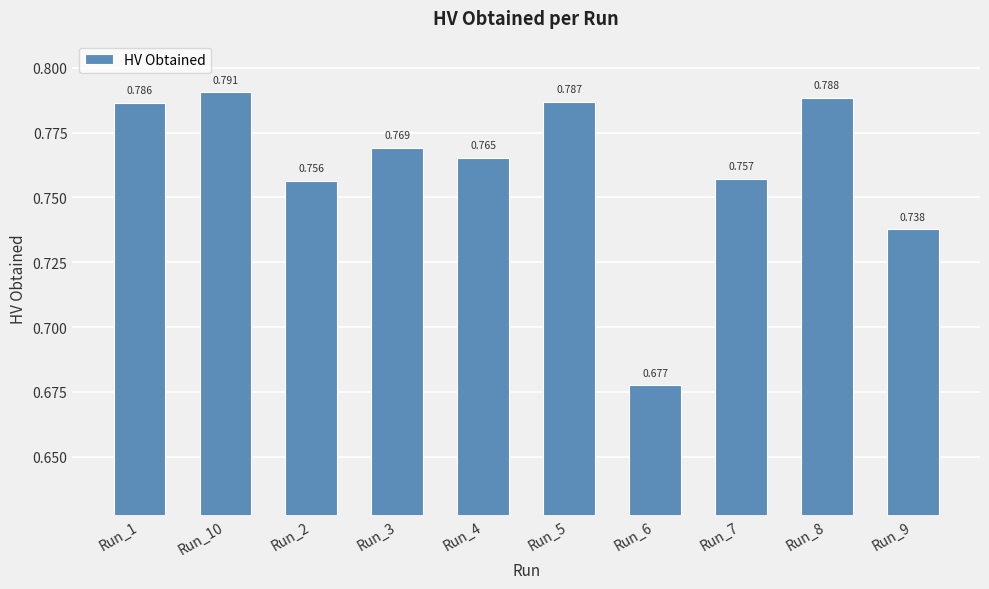

The value at Run_3 is 1.3. True or false?

False